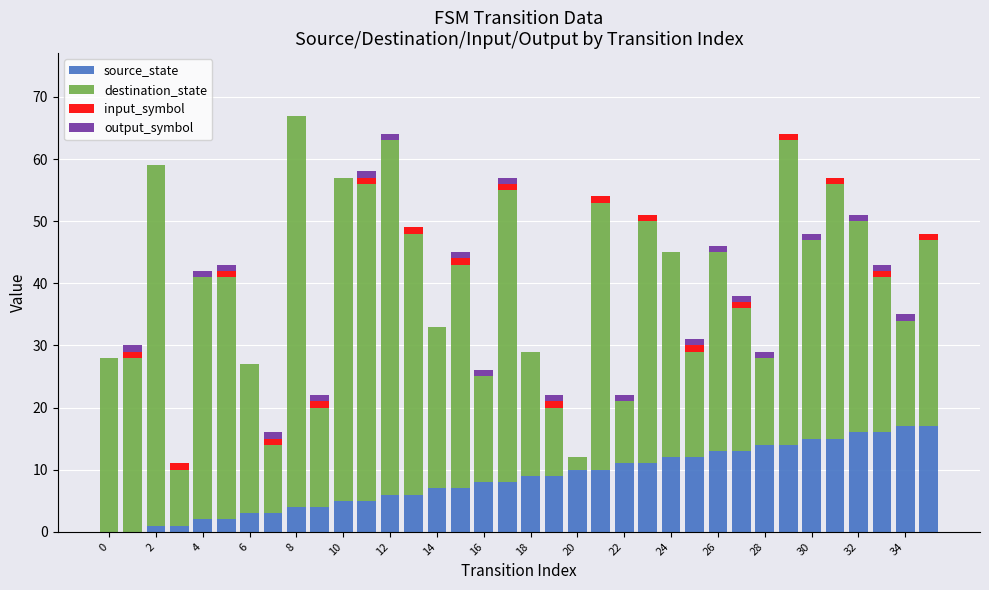

What is the highest value of the source_state series?

17